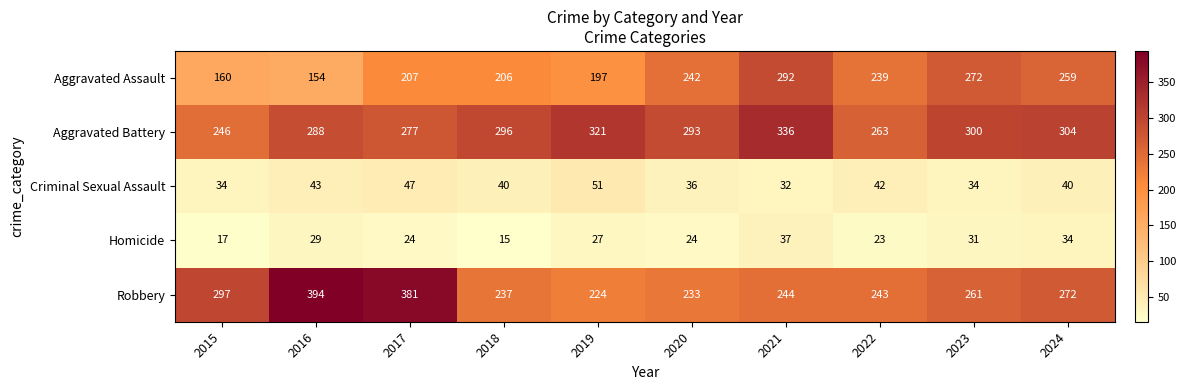

What is the maximum value shown in the chart?

394